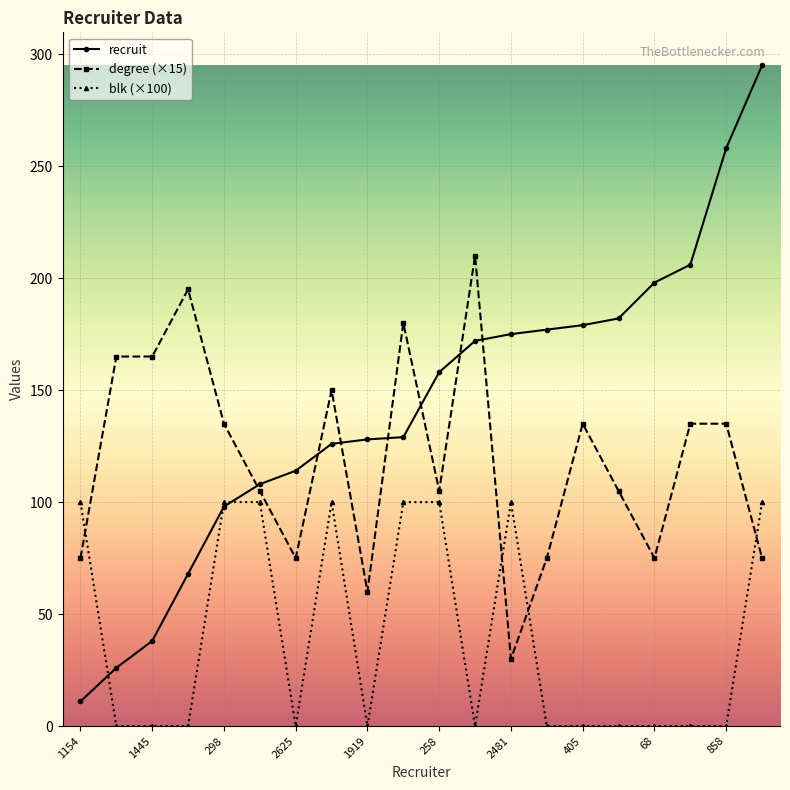

Rank the series by their average value, from lowest to highest.

blk (×100), degree (×15), recruit